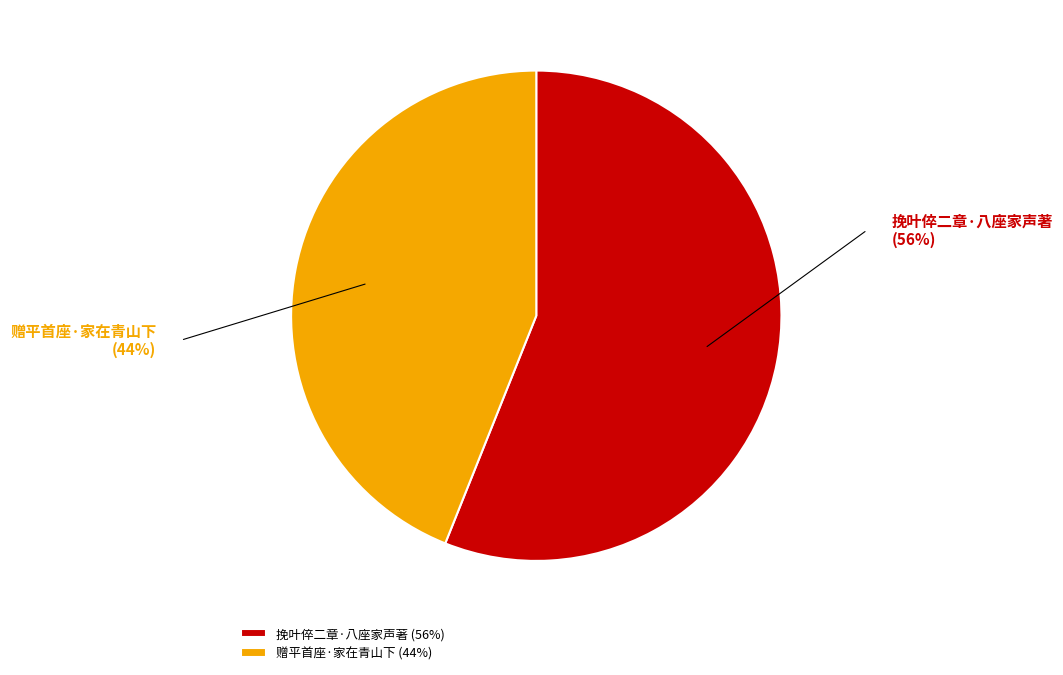

Which category has the biggest portion of the pie?

挽叶倅二章·八座家声著